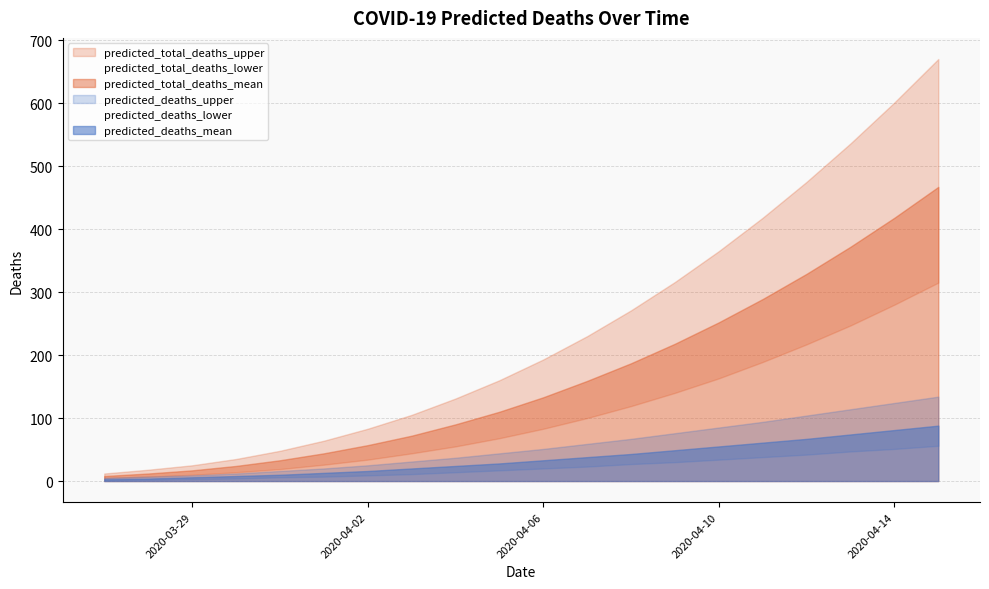

Reading left to right, what are all the values shown in this chart?

predicted_total_deaths_upper: 2020-03-27=12	2020-03-28=18	2020-03-29=25	2020-03-30=35	2020-03-31=48	2020-04-01=64	2020-04-02=83	2020-04-03=105	2020-04-04=131	2020-04-05=160	2020-04-06=193	2020-04-07=230	2020-04-08=271	2020-04-09=316	2020-04-10=365	2020-04-11=418	2020-04-12=475	2020-04-13=536	2020-04-14=601	2020-04-15=670
predicted_total_deaths_mean: 2020-03-27=8	2020-03-28=12	2020-03-29=17	2020-03-30=24	2020-03-31=33	2020-04-01=44	2020-04-02=57	2020-04-03=72	2020-04-04=90	2020-04-05=110	2020-04-06=133	2020-04-07=159	2020-04-08=187	2020-04-09=218	2020-04-10=252	2020-04-11=289	2020-04-12=329	2020-04-13=372	2020-04-14=418	2020-04-15=467
predicted_total_deaths_lower: 2020-03-27=5	2020-03-28=7	2020-03-29=10	2020-03-30=14	2020-03-31=19	2020-04-01=26	2020-04-02=34	2020-04-03=44	2020-04-04=55	2020-04-05=68	2020-04-06=83	2020-04-07=100	2020-04-08=119	2020-04-09=140	2020-04-10=163	2020-04-11=189	2020-04-12=217	2020-04-13=247	2020-04-14=280	2020-04-15=315
predicted_deaths_upper: 2020-03-27=5	2020-03-28=7	2020-03-29=9	2020-03-30=12	2020-03-31=16	2020-04-01=20	2020-04-02=25	2020-04-03=31	2020-04-04=37	2020-04-05=44	2020-04-06=51	2020-04-07=59	2020-04-08=67	2020-04-09=76	2020-04-10=85	2020-04-11=94	2020-04-12=104	2020-04-13=114	2020-04-14=124	2020-04-15=134
predicted_deaths_mean: 2020-03-27=3	2020-03-28=4	2020-03-29=6	2020-03-30=8	2020-03-31=10	2020-04-01=13	2020-04-02=16	2020-04-03=20	2020-04-04=24	2020-04-05=28	2020-04-06=33	2020-04-07=38	2020-04-08=43	2020-04-09=49	2020-04-10=55	2020-04-11=61	2020-04-12=67	2020-04-13=74	2020-04-14=81	2020-04-15=88
predicted_deaths_lower: 2020-03-27=1	2020-03-28=2	2020-03-29=3	2020-03-30=4	2020-03-31=6	2020-04-01=7	2020-04-02=9	2020-04-03=11	2020-04-04=14	2020-04-05=17	2020-04-06=20	2020-04-07=23	2020-04-08=27	2020-04-09=30	2020-04-10=34	2020-04-11=38	2020-04-12=42	2020-04-13=47	2020-04-14=51	2020-04-15=56